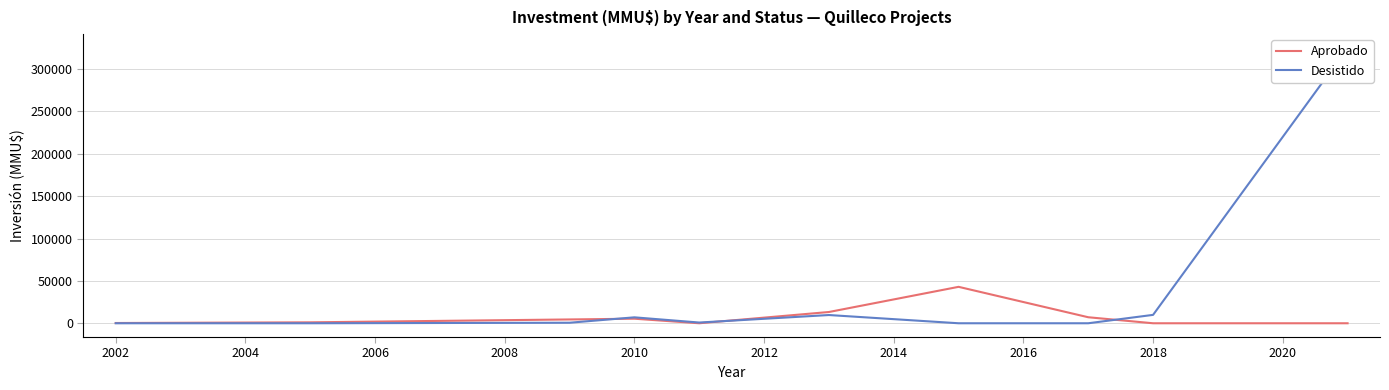

What is the difference between the second highest and minimum values in the Desistido series?

9903